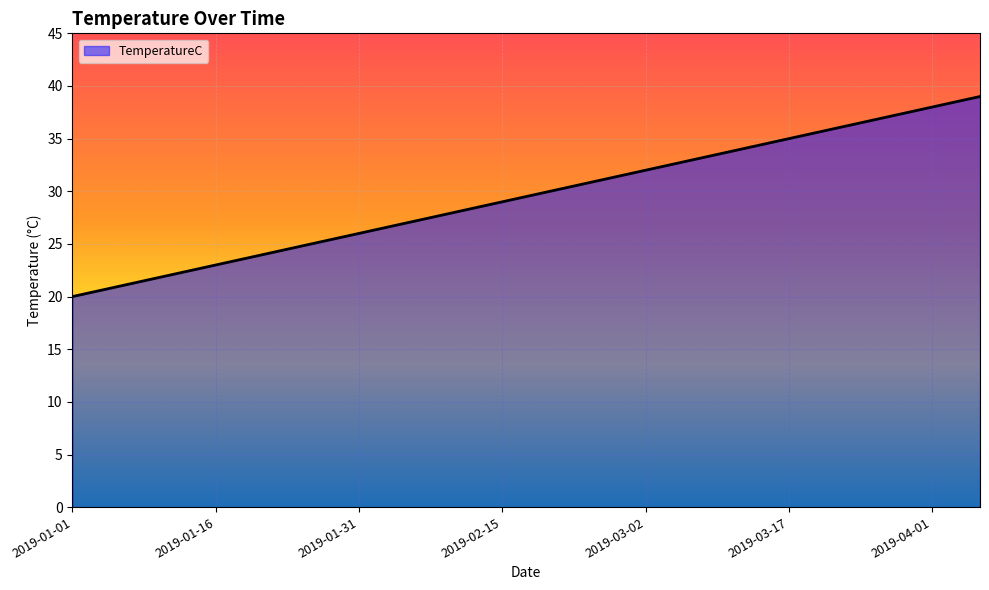

What is the smallest value displayed?

20